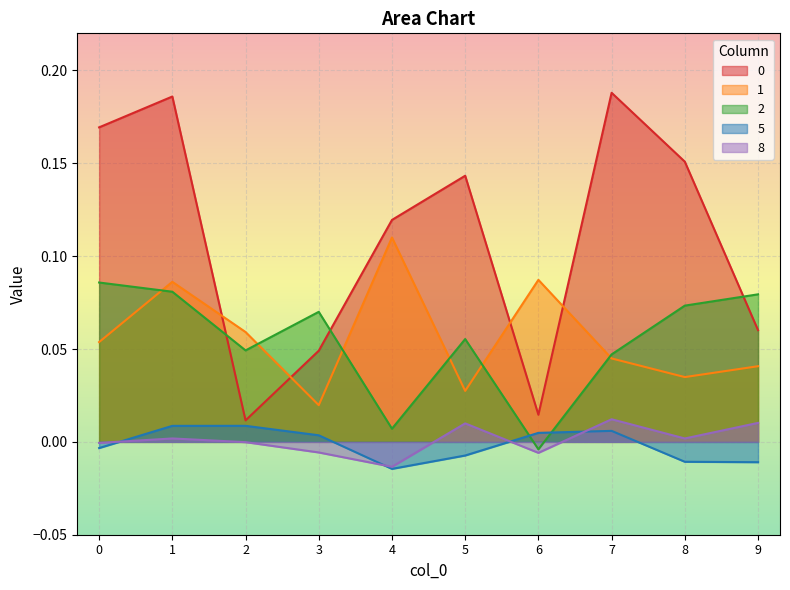

Count the 5 values in the range 0 to 1.

5